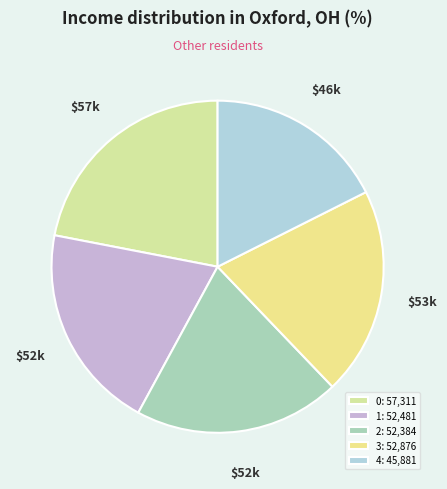

True or false: 1 accounts for 20% of the total.

True